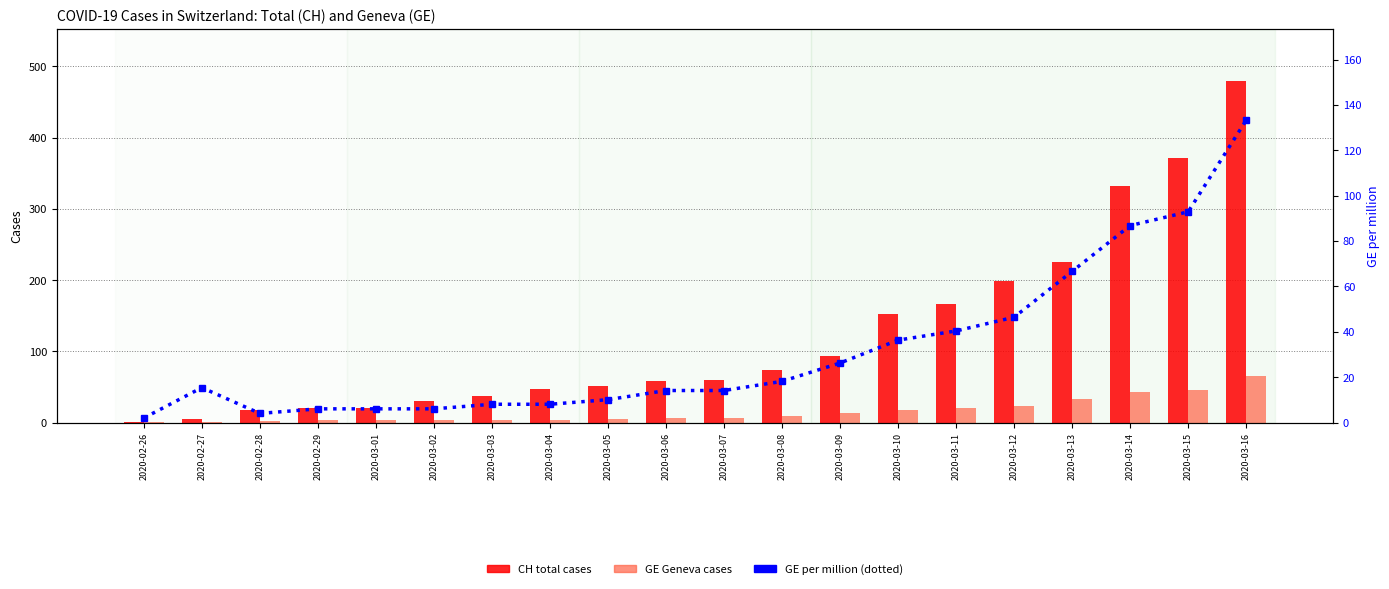

How many groups of bars are there?

20